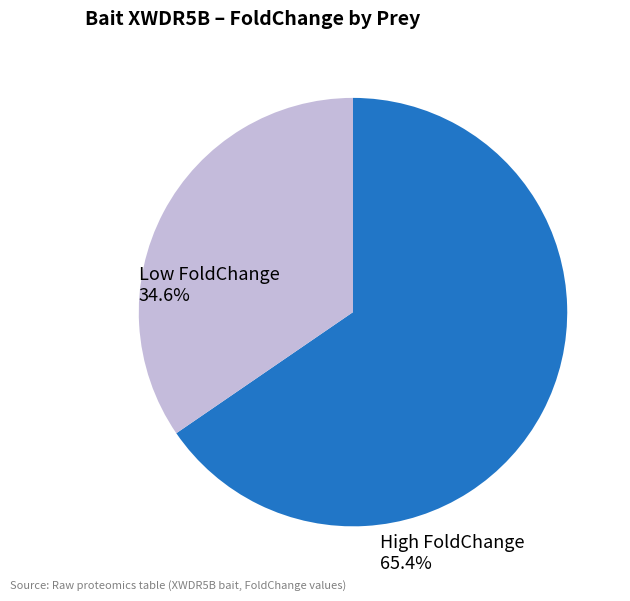

Approximately how many times larger is the value at High FoldChange compared to Low FoldChange?

1.9